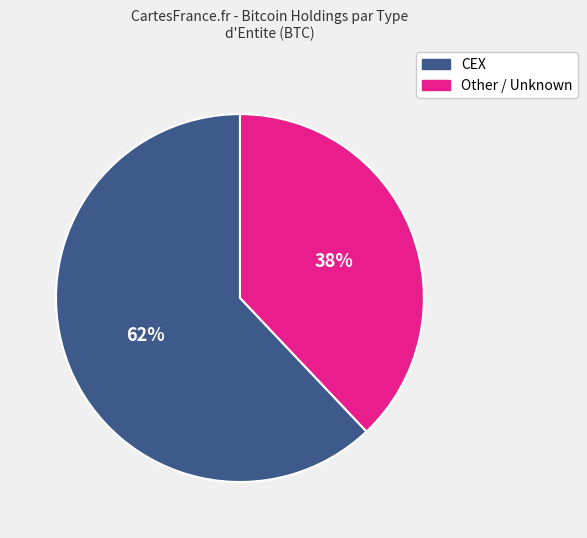

True or false: Other / Unknown accounts for 62% of the total.

True